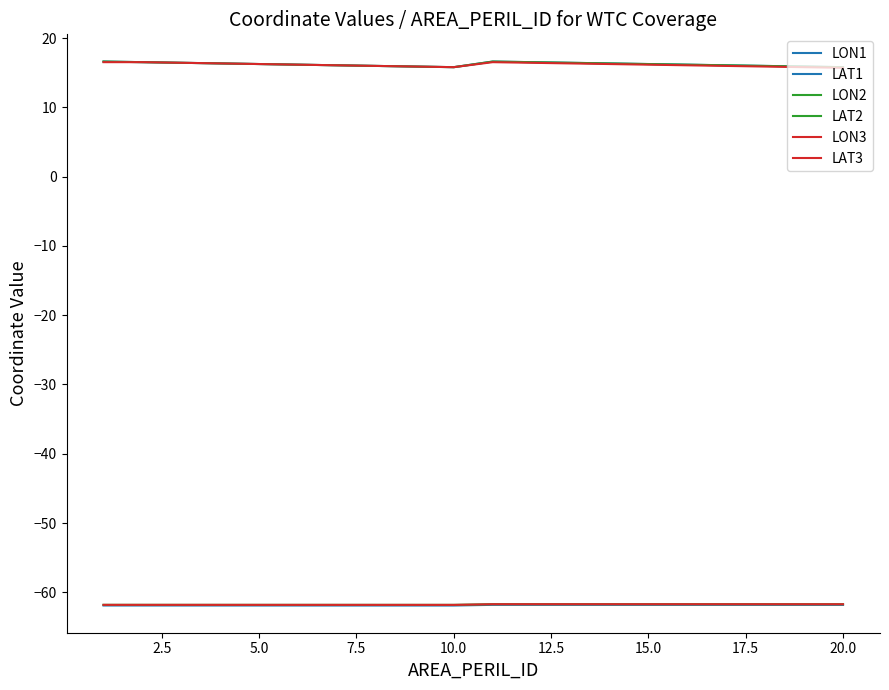

True or false: LON3 has more than 0 points higher than both neighbors.

True